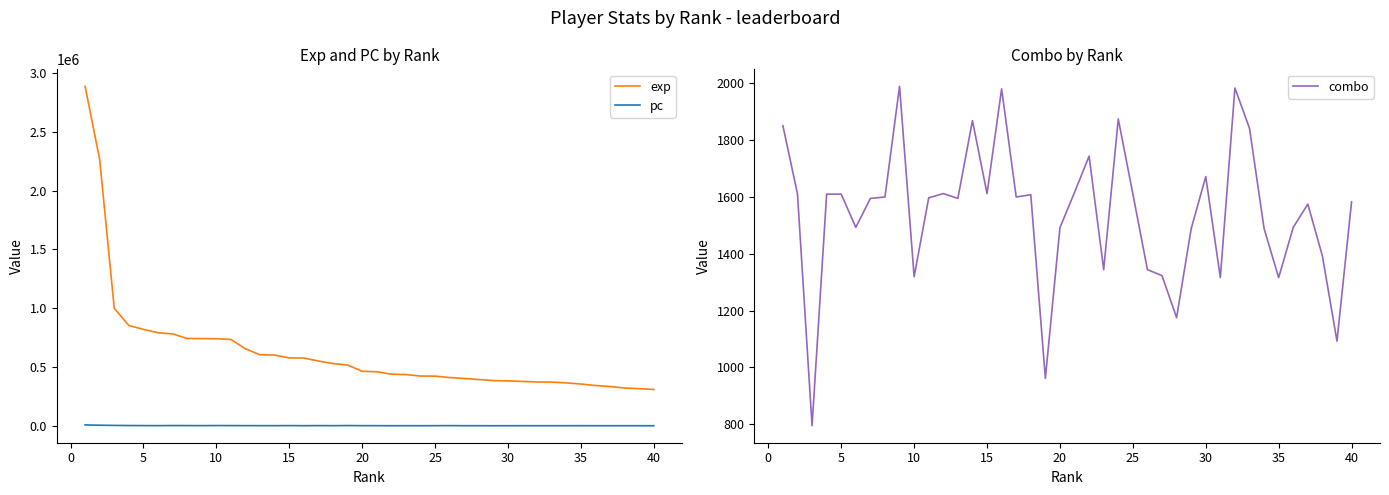

True or false: exp and pc intersect in this chart.

False